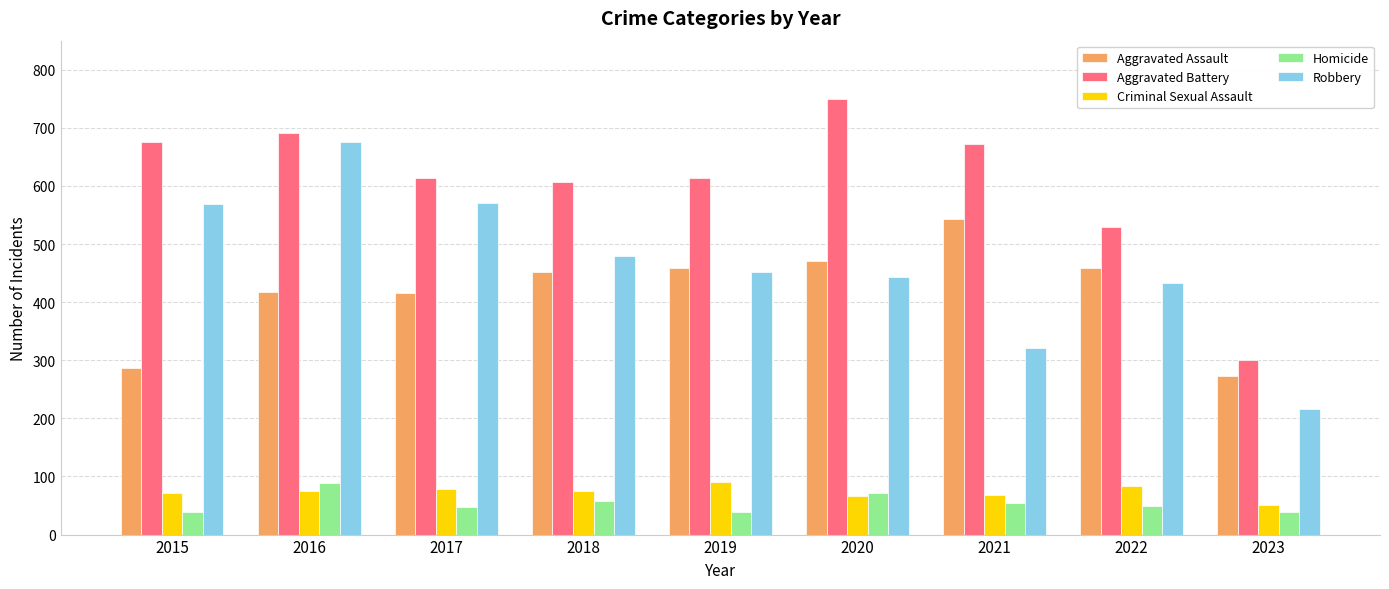

The Robbery series shows 443 at 2020. True or false?

True